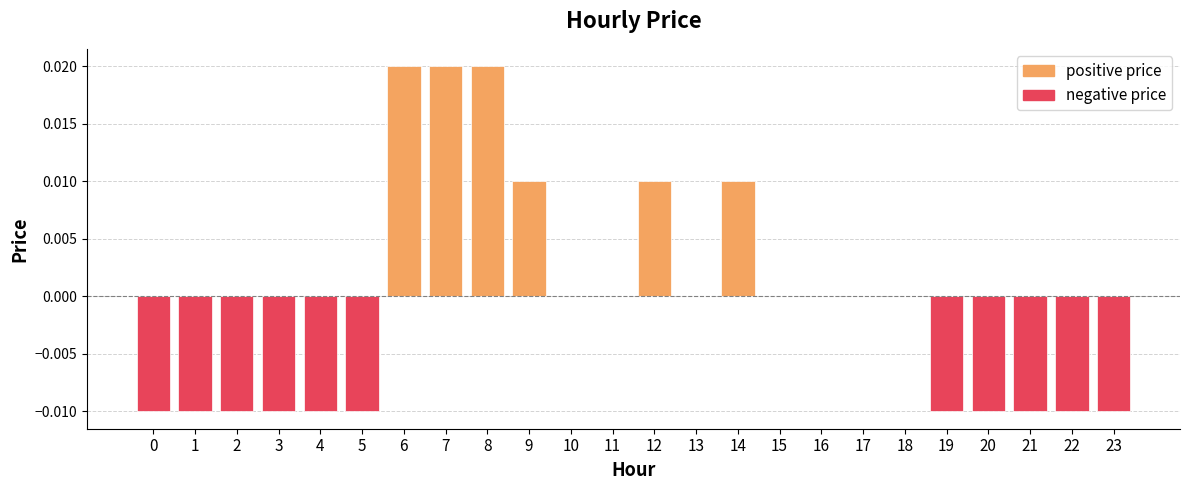

How many data points are less than 0?

11